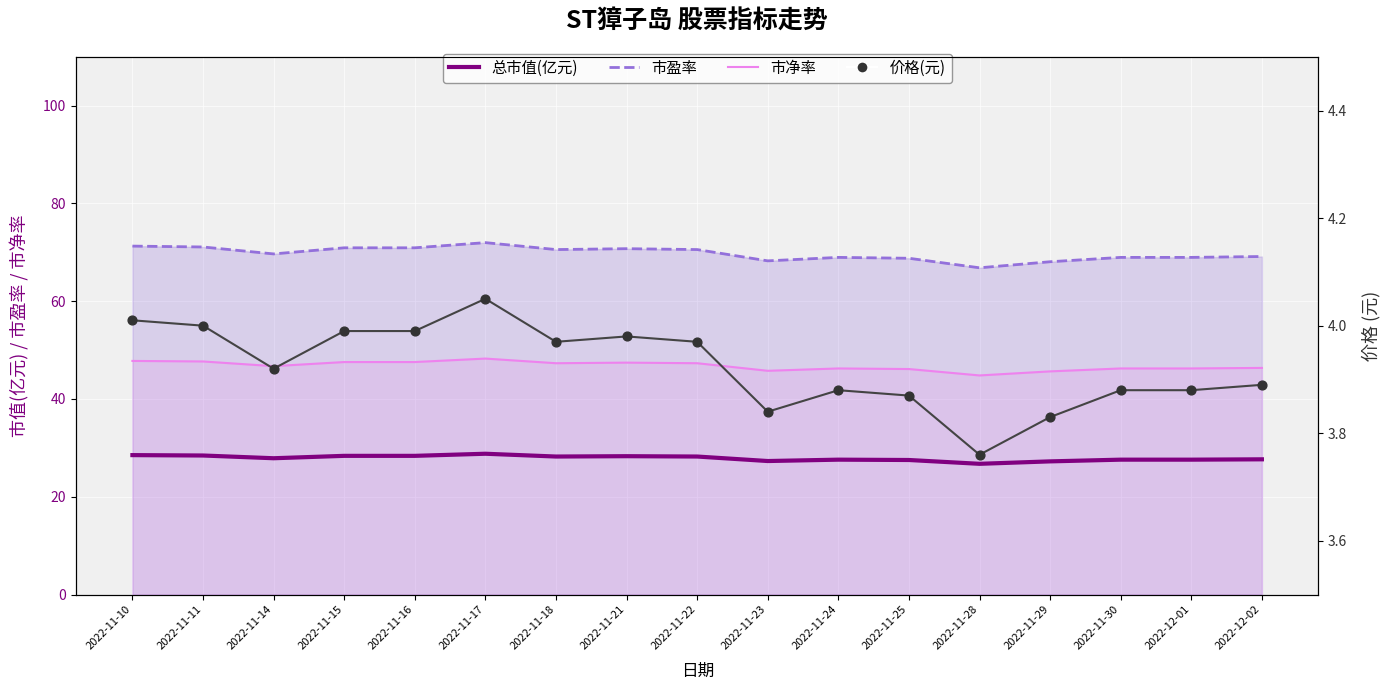

At which category is the sum across all series the highest?

2022-11-17